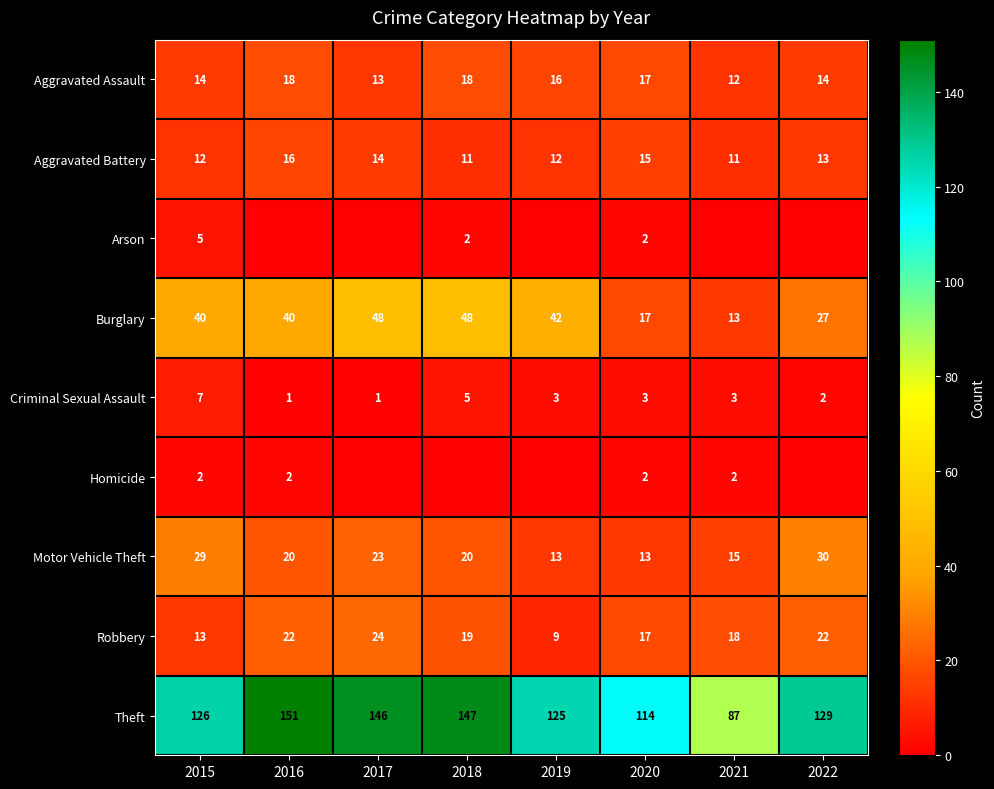

How many values in the Criminal Sexual Assault series are below 3?

3